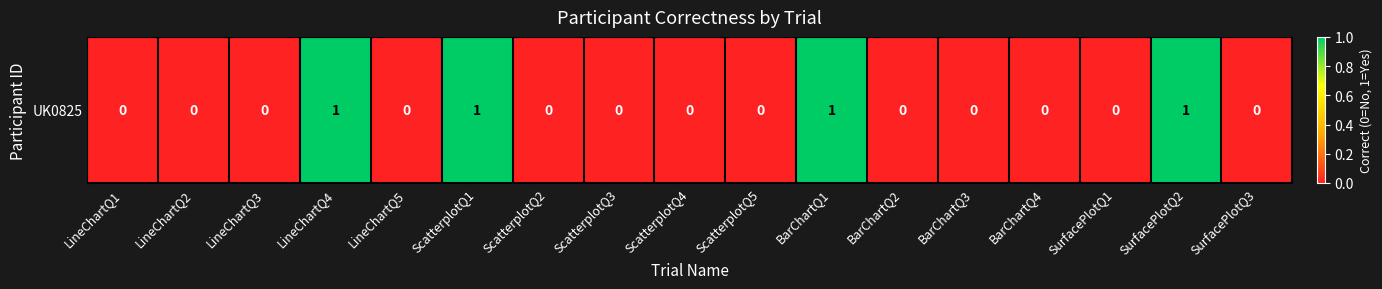

How many positive values are there?

4